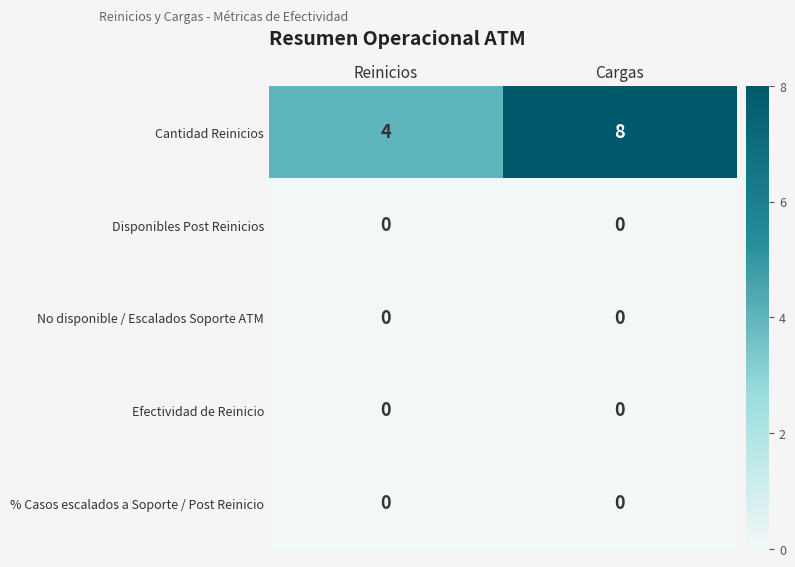

At which category is the sum across all series the highest?

Cargas